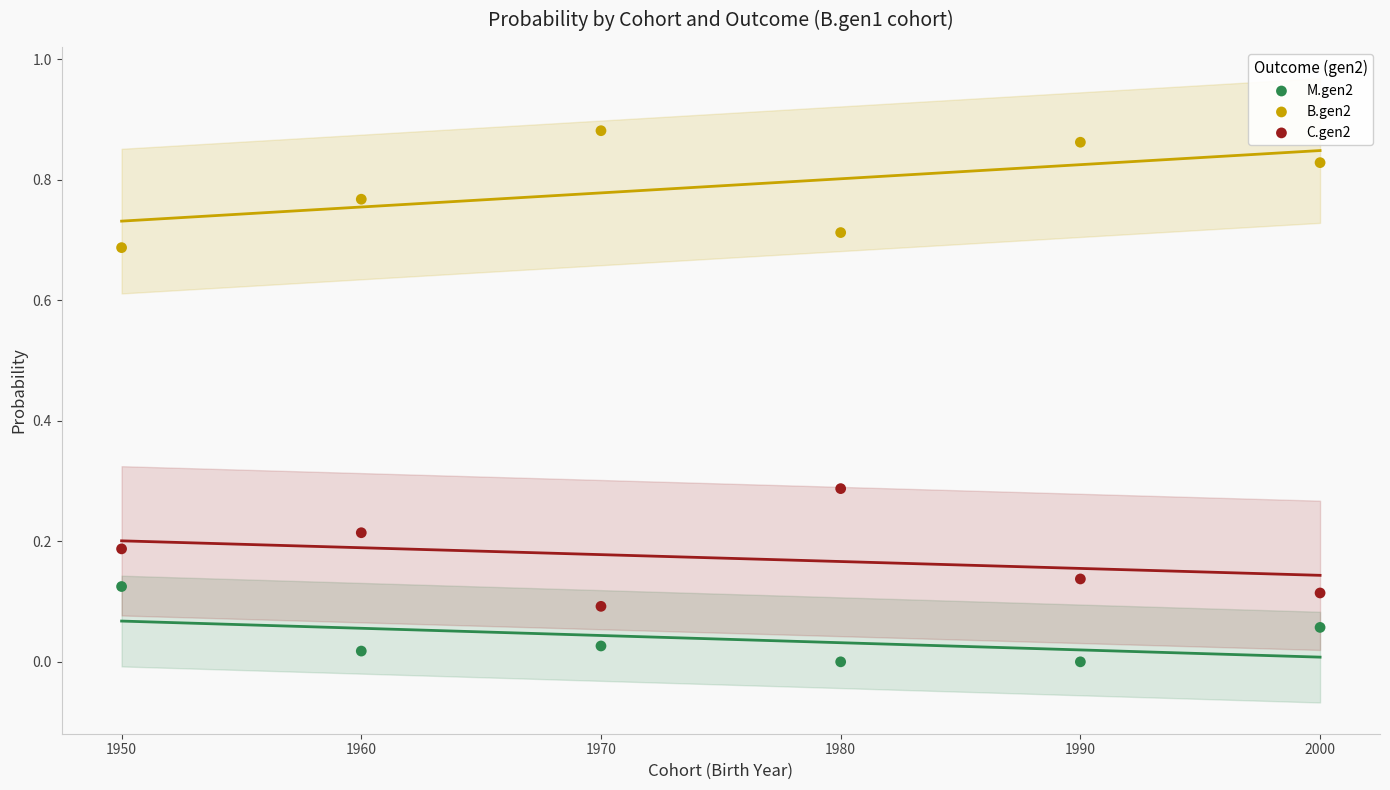

Across all data points, what is the range of X values (max minus min)?

50.0